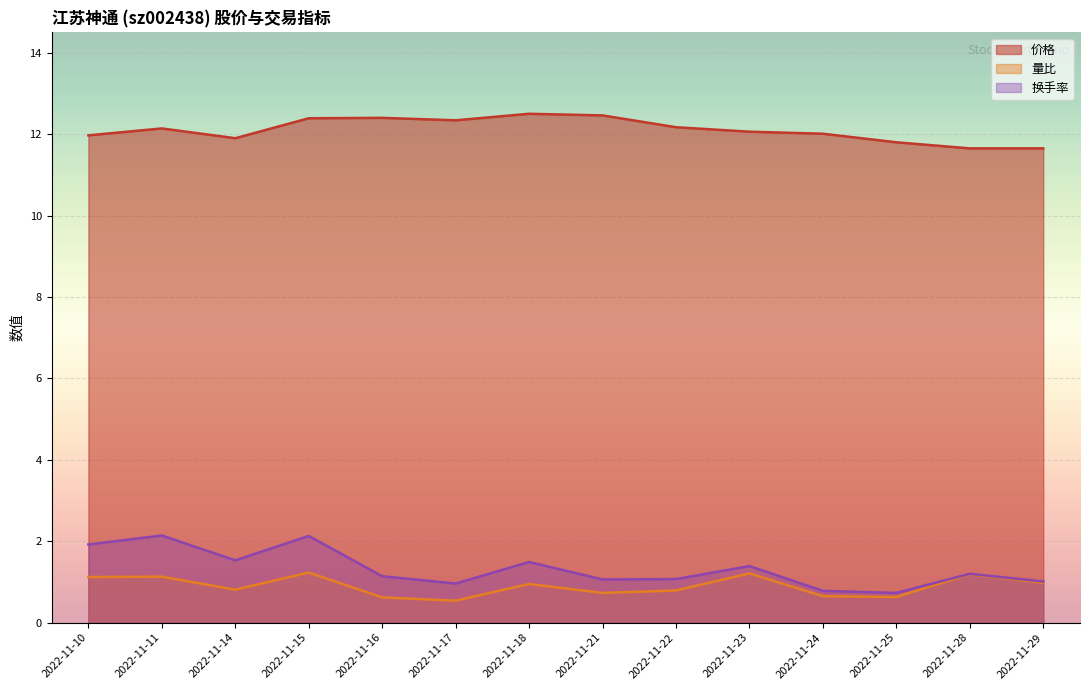

Is the value of 价格 at 2022-11-15 greater than the value of 换手率 at 2022-11-18?

Yes